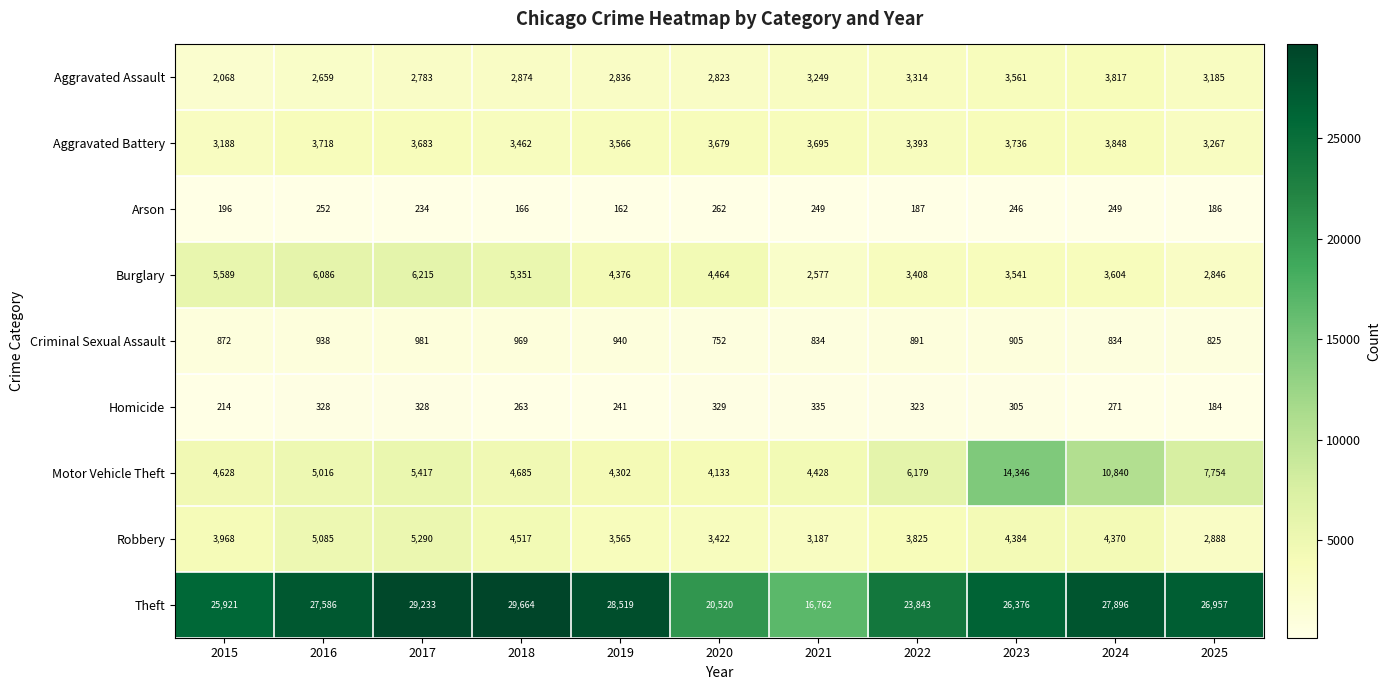

True or false: Theft has a value of 26376 at 2023.

True